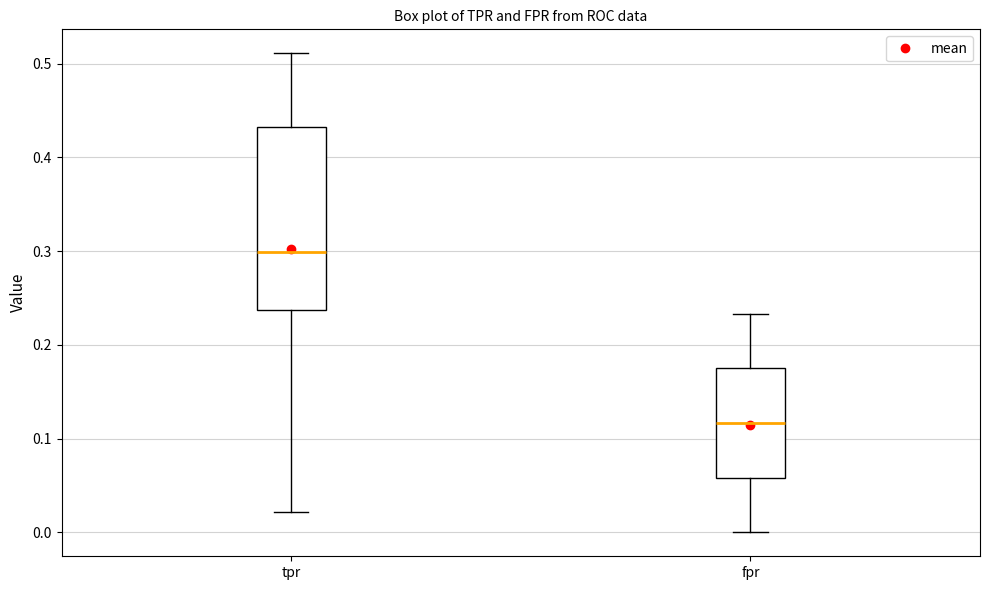

Which box is the tallest, from its lower edge to its upper edge?

tpr